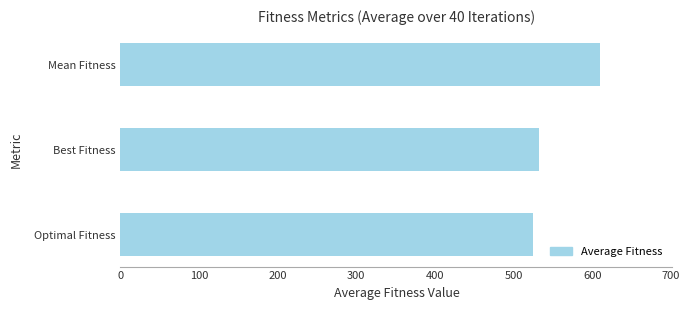

Rank the categories by value from lowest to highest.

Optimal Fitness, Best Fitness, Mean Fitness